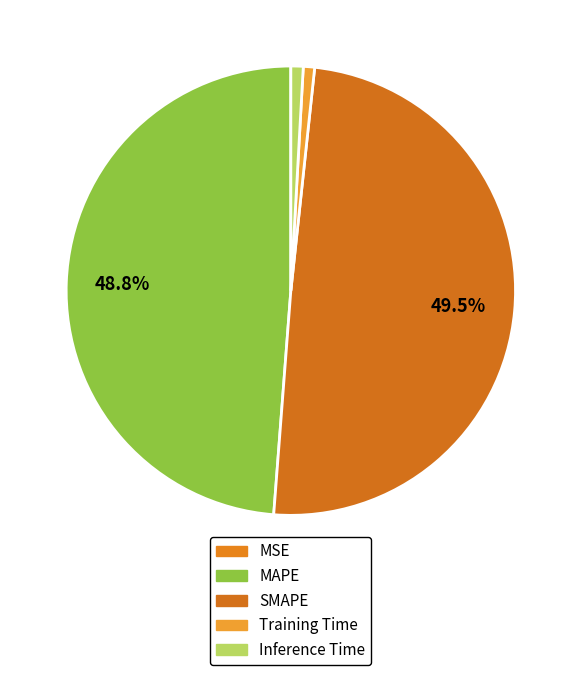

To the nearest percent, what portion does SMAPE represent?

50%